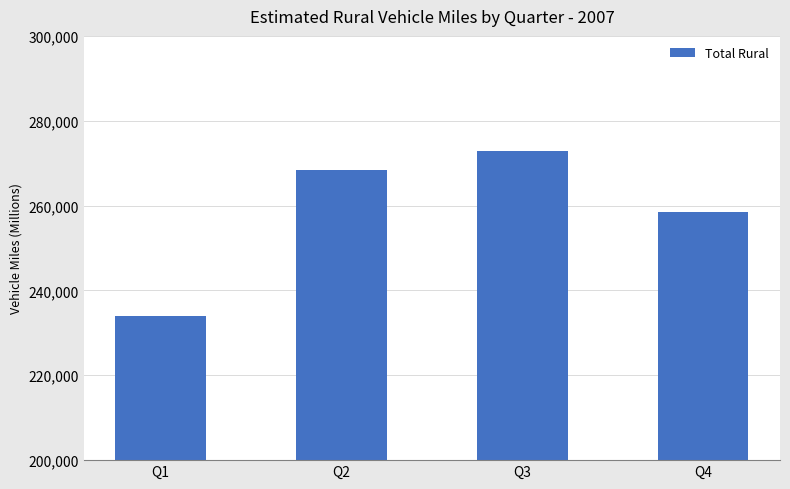

Between Q3 and Q2, which is larger?

Q3